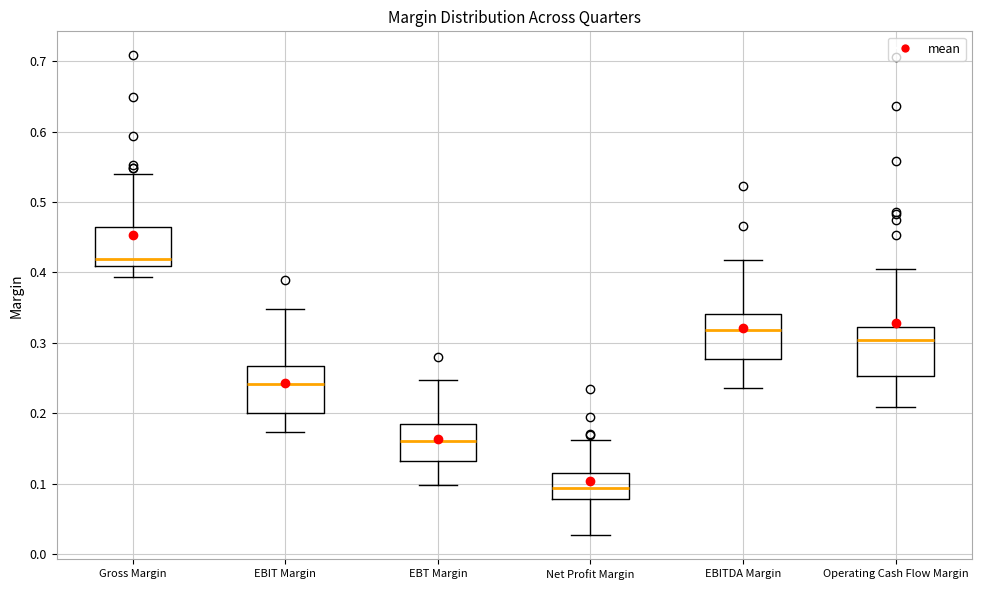

Reading left to right, transcribe this box plot: for each box, give where its median line is, the range the box spans, and where its two whiskers end, as read against the y-axis. The values are not printed on the chart, so give them approximately, as read against the axis.

Gross Margin: median 0.42, box 0.41 to 0.46, whiskers 0.39 to 0.54
EBIT Margin: median 0.24, box 0.20 to 0.27, whiskers 0.17 to 0.35
EBT Margin: median 0.16, box 0.13 to 0.18, whiskers 0.10 to 0.25
Net Profit Margin: median 0.09, box 0.08 to 0.11, whiskers 0.03 to 0.16
EBITDA Margin: median 0.32, box 0.28 to 0.34, whiskers 0.24 to 0.42
Operating Cash Flow Margin: median 0.30, box 0.25 to 0.32, whiskers 0.21 to 0.40